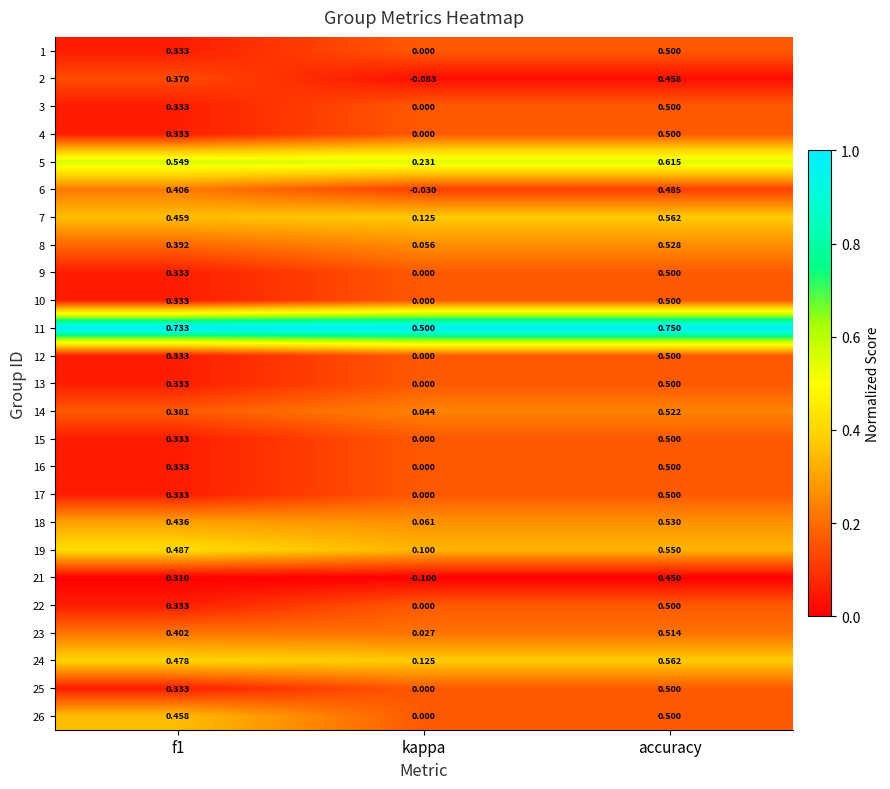

At which category is the sum across all series the highest?

accuracy